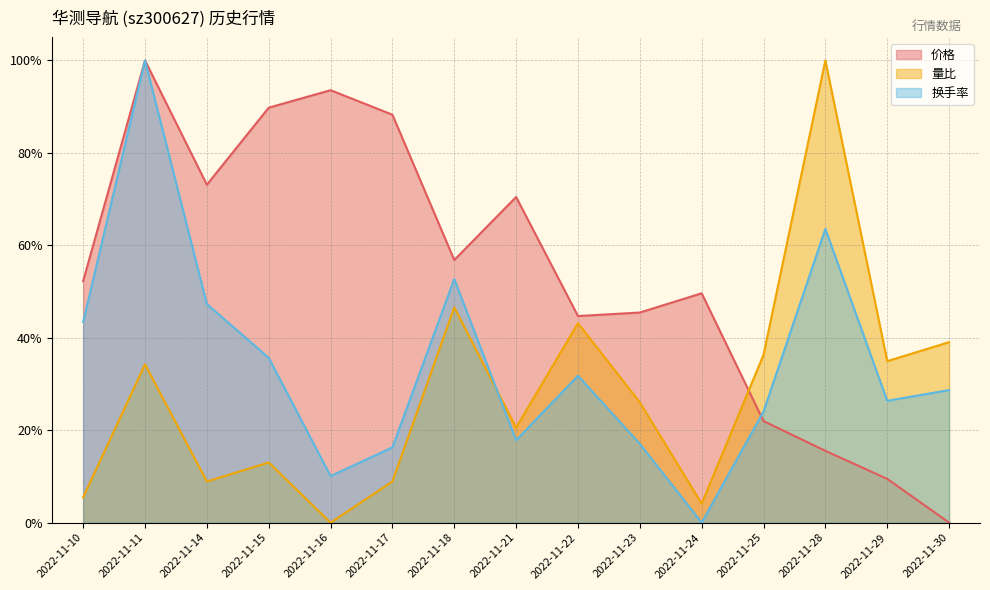

The 量比 series shows 0.4 at 2022-11-25. True or false?

True